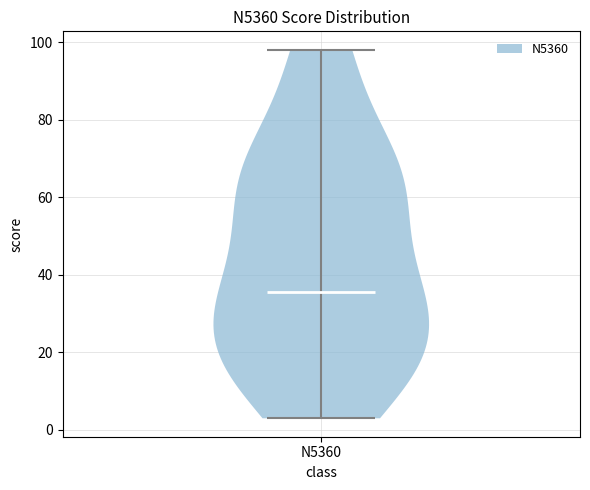

Read this violin plot against the y-axis: where its median line is, and the lowest and highest points the violin reaches. The values are not printed on the chart, so give them approximately, as read against the axis.

median line 36, lowest point 4, highest point 98